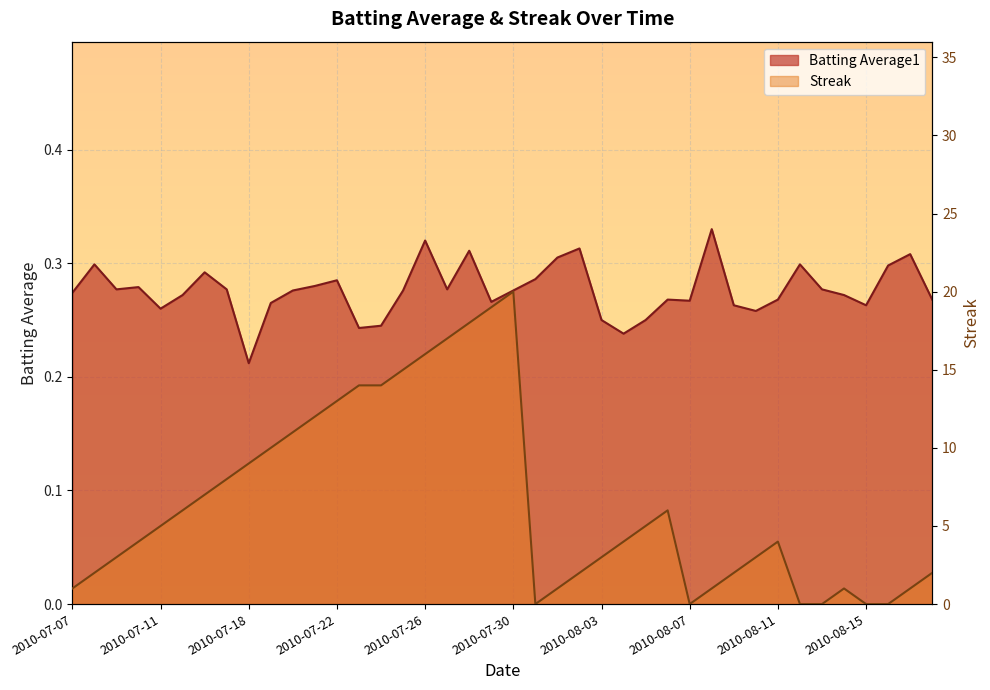

What is the minimum value for Batting Average1?

0.2